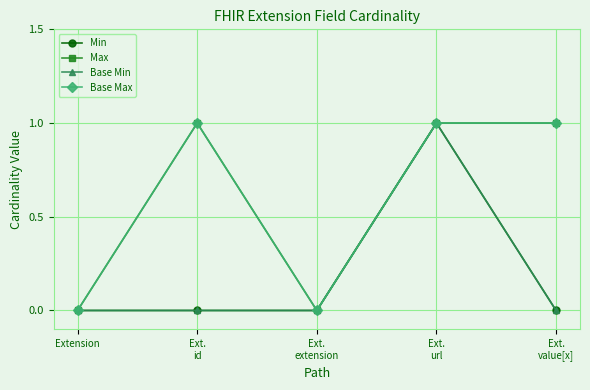

Does the chart have visible grid lines?

Yes